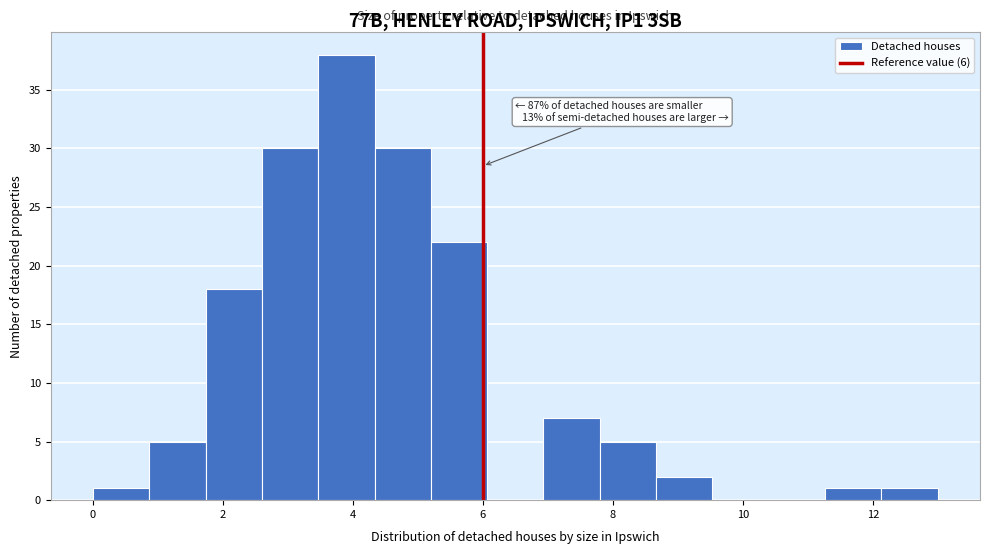

Over which range of the x-axis is the bar tallest?

3.4 to 4.4